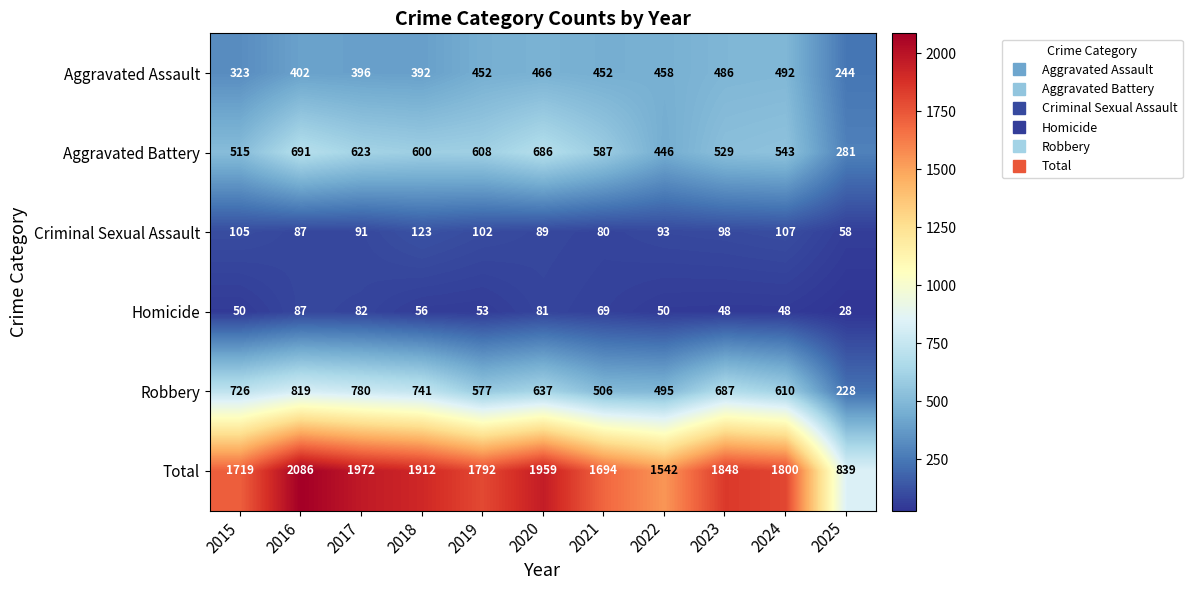

True or false: Robbery has a value of 819 at 2016.

True